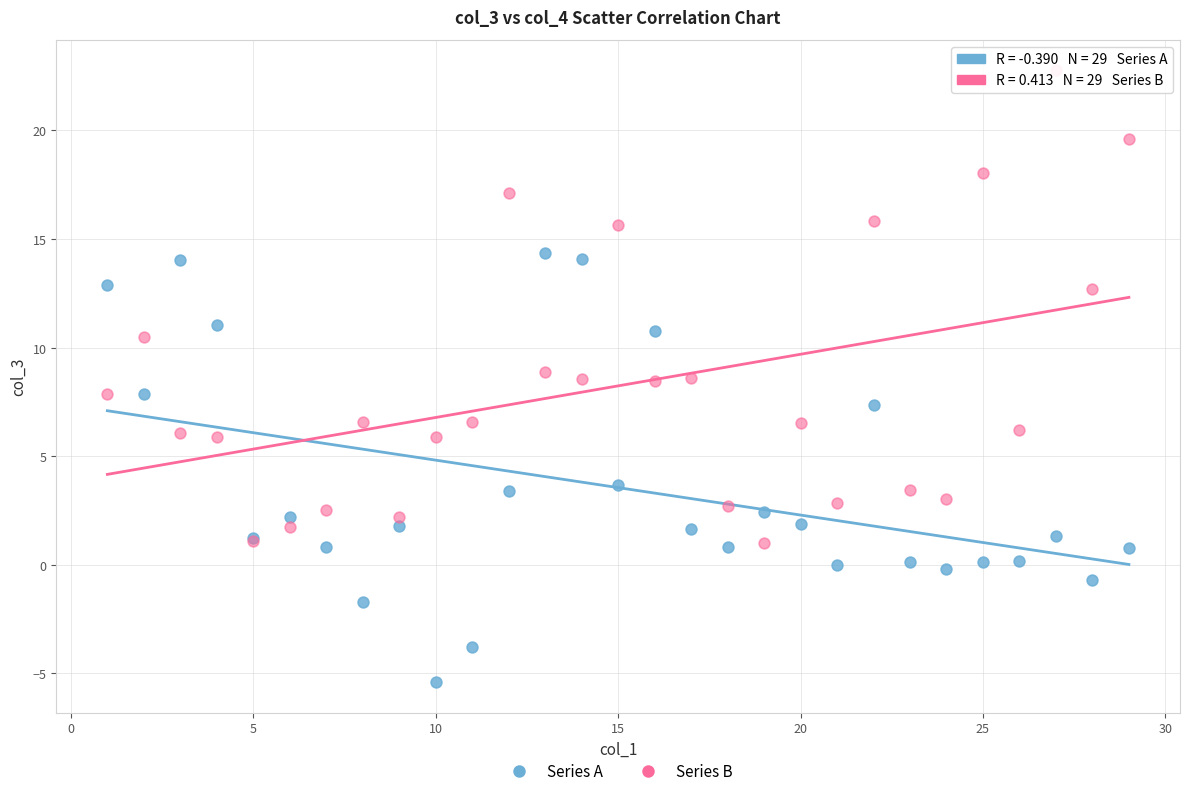

Which series contains the lowest Y value?

Series A